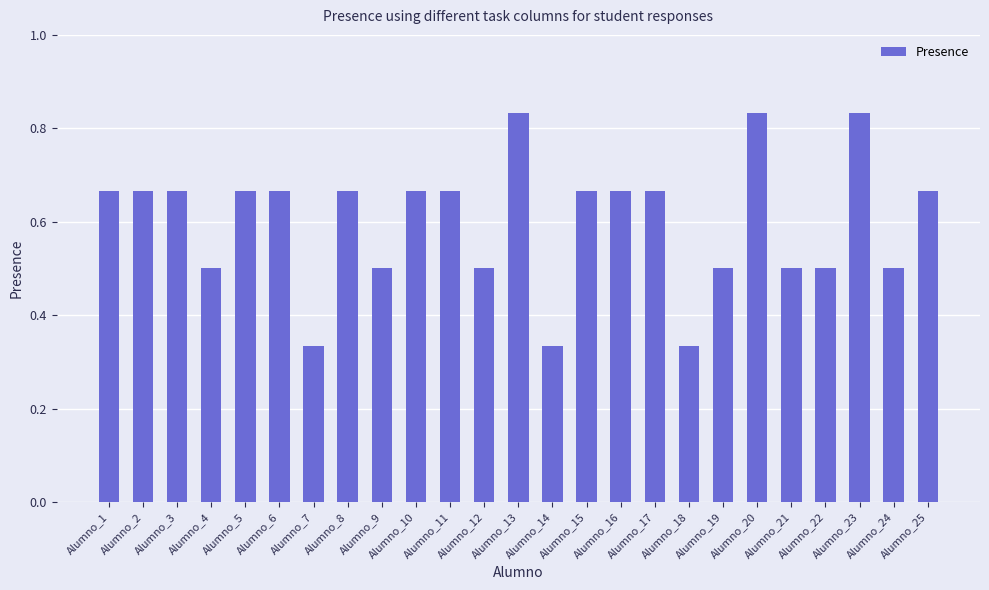

How many values are between 0 and 1?

25